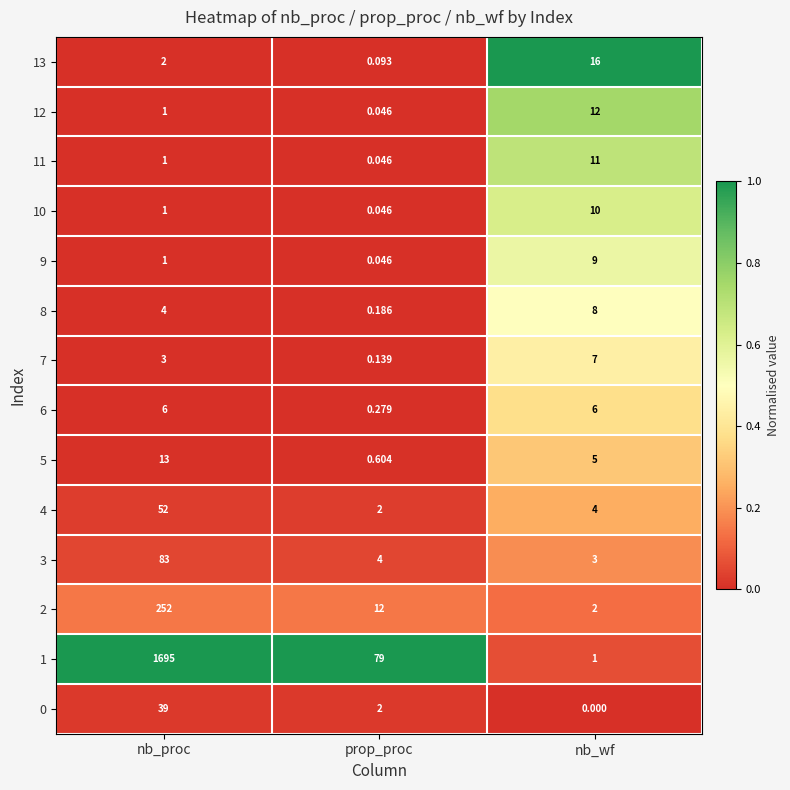

At which category is the sum across all series the highest?

nb_proc